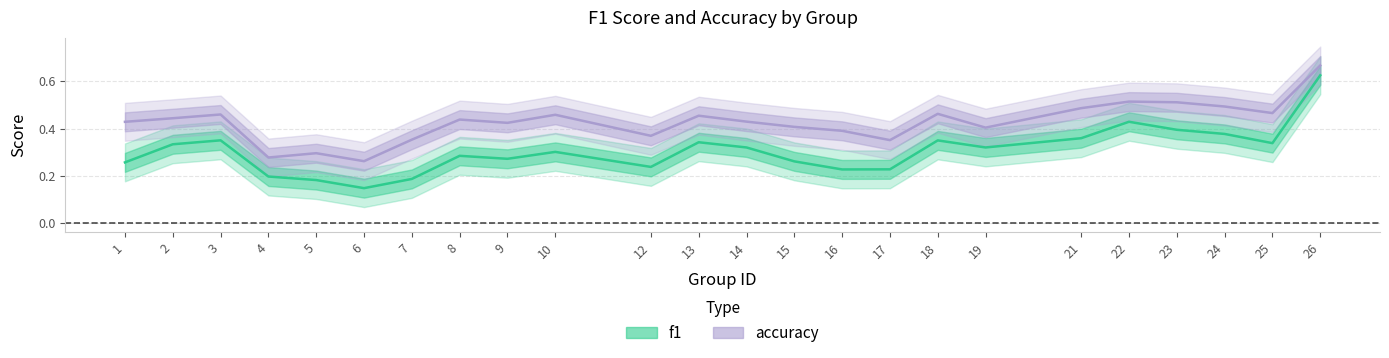

How many interior local peaks does the accuracy series have?

8